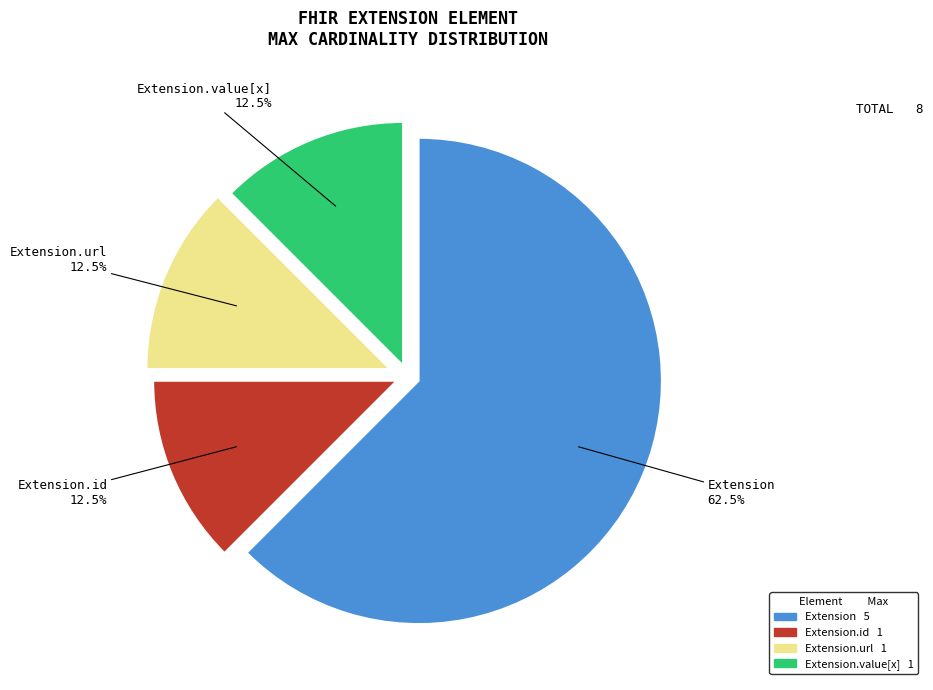

What is the largest slice in the pie chart?

Extension